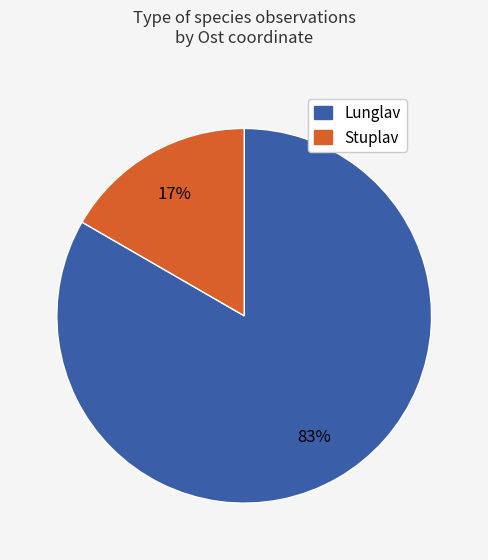

To the nearest percent, what is the average slice percentage?

50%